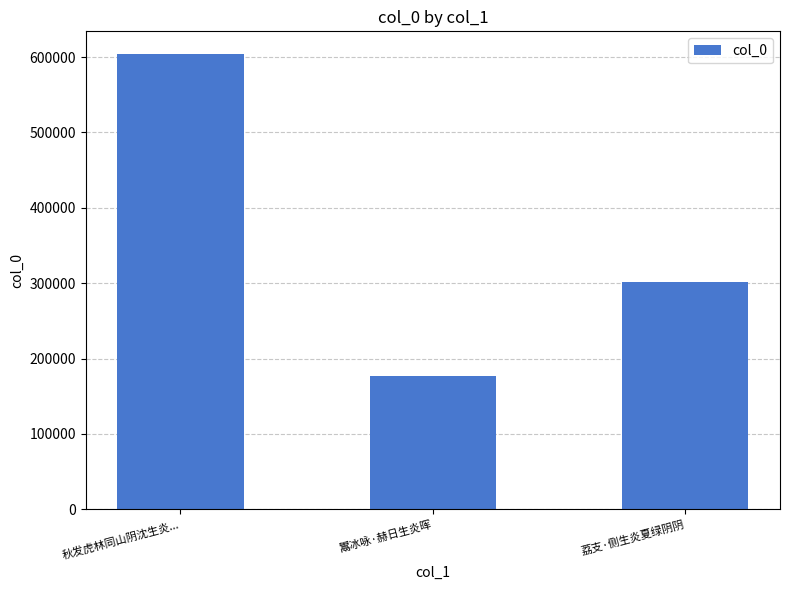

How many values are between 177331 and 604014?

3